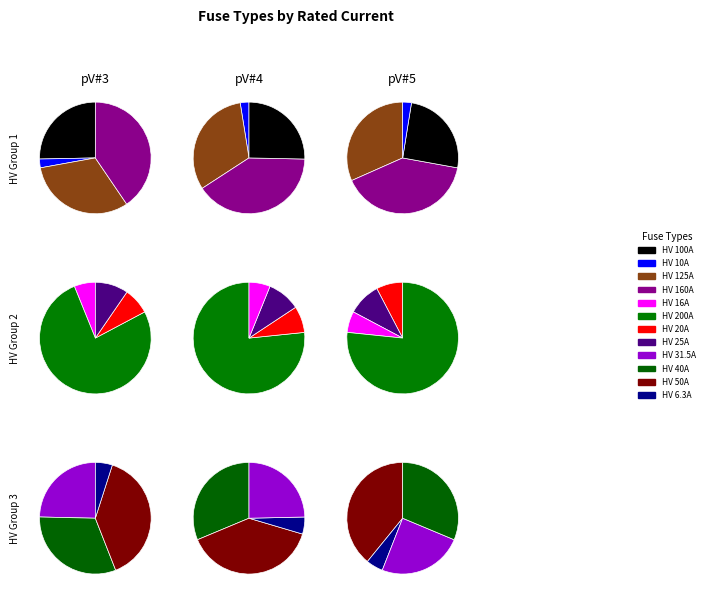

Does HV 16A account for over 50% of the chart?

No